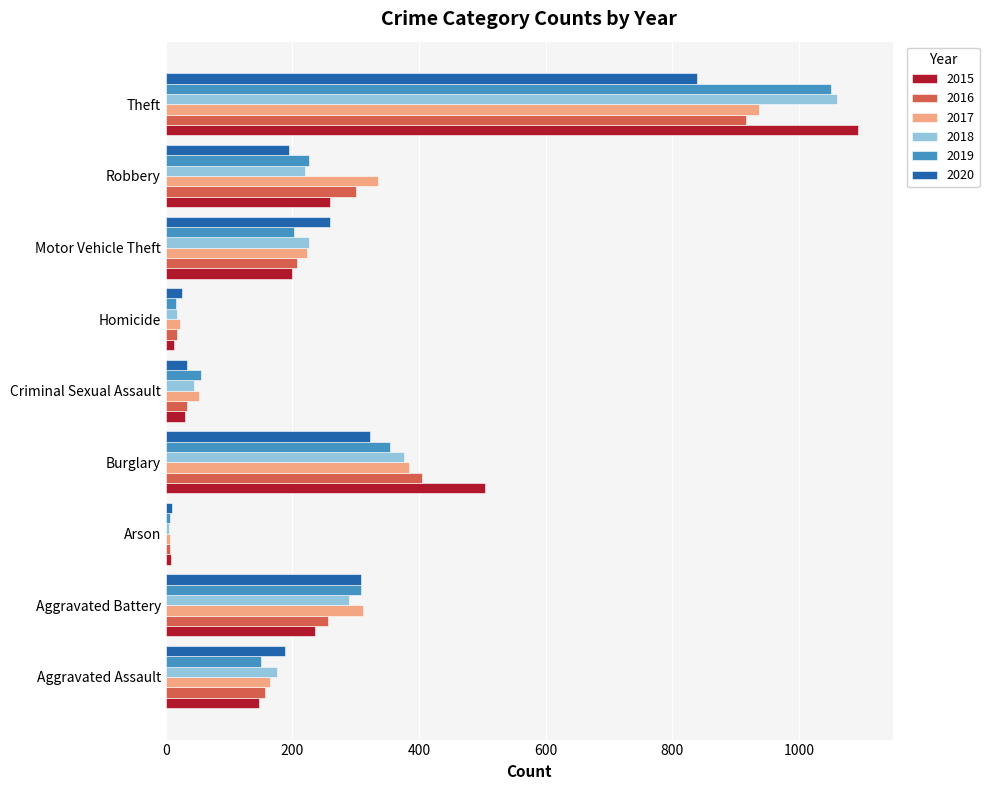

True or false: 2016 has a value of 193 at Robbery.

False